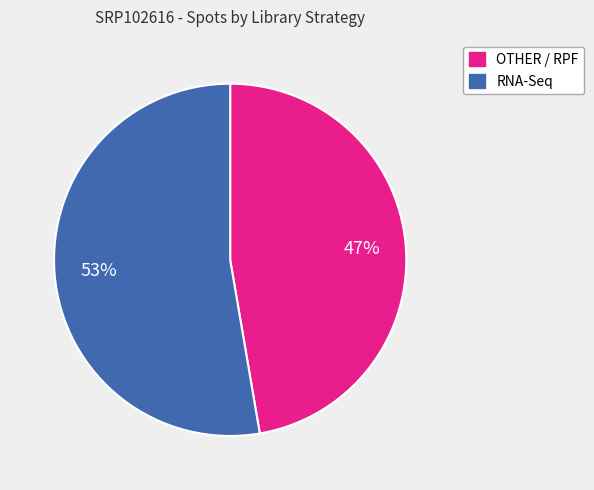

Is there a majority slice in this chart?

Yes